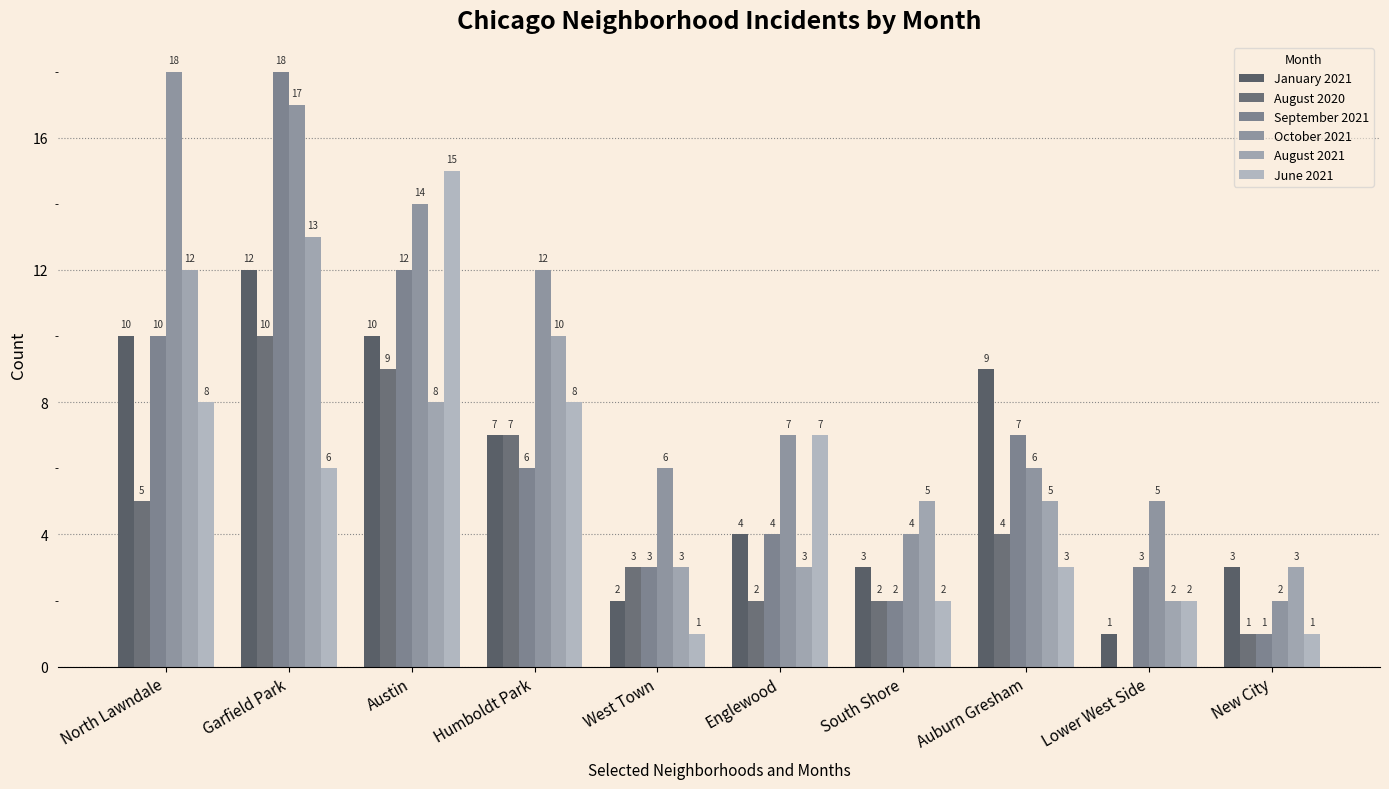

How many groups of bars are there?

10